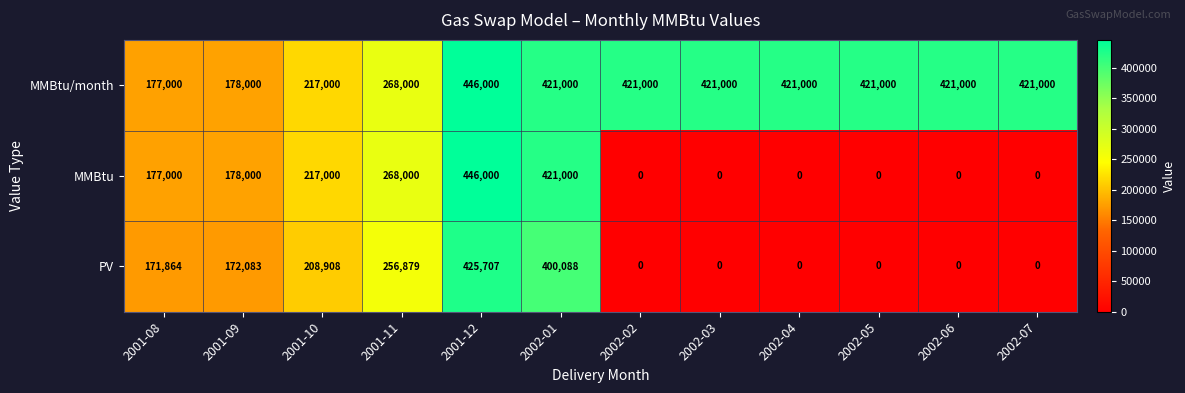

Which category has the lowest value in the MMBtu/month series?

2001-08